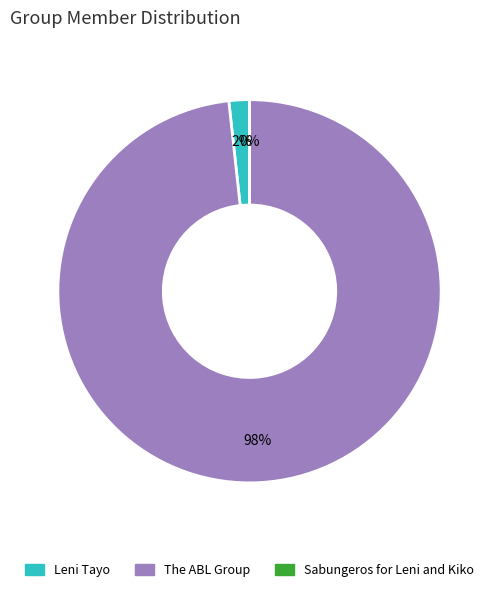

What is the largest slice in the pie chart?

The ABL Group